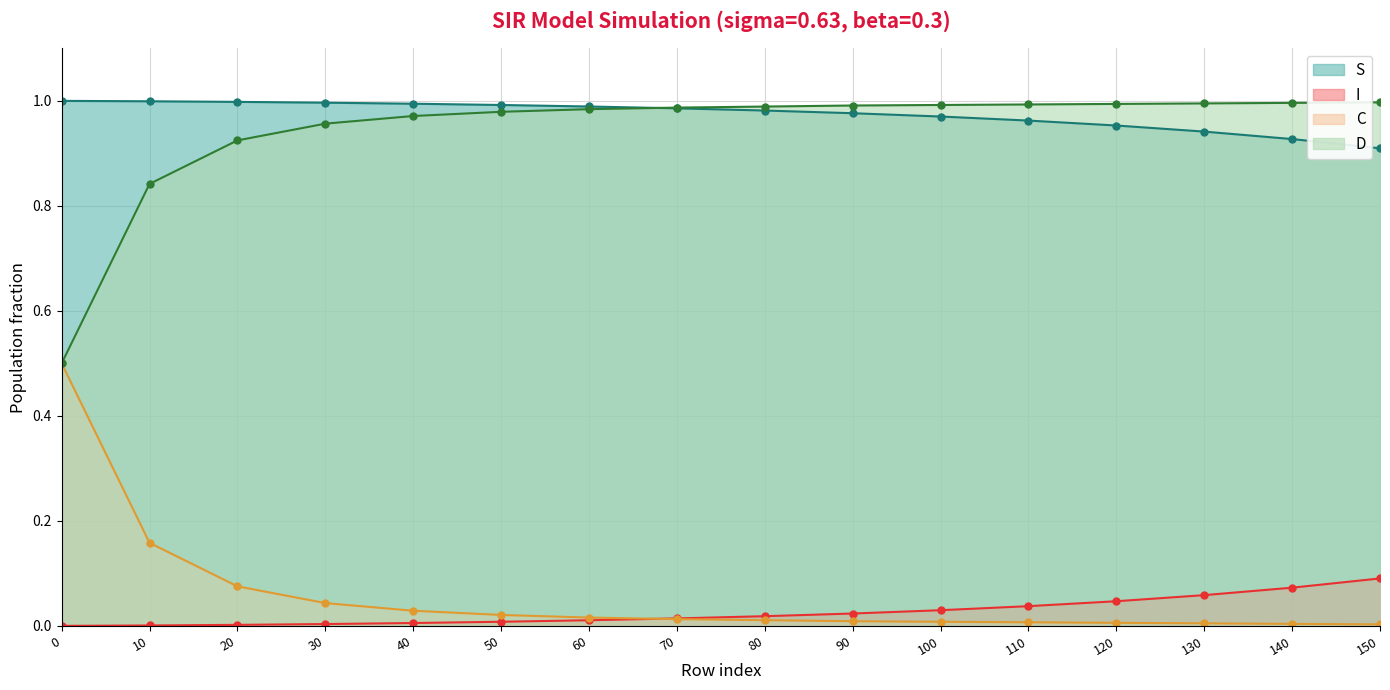

The I series shows 0.1 at 140. True or false?

True